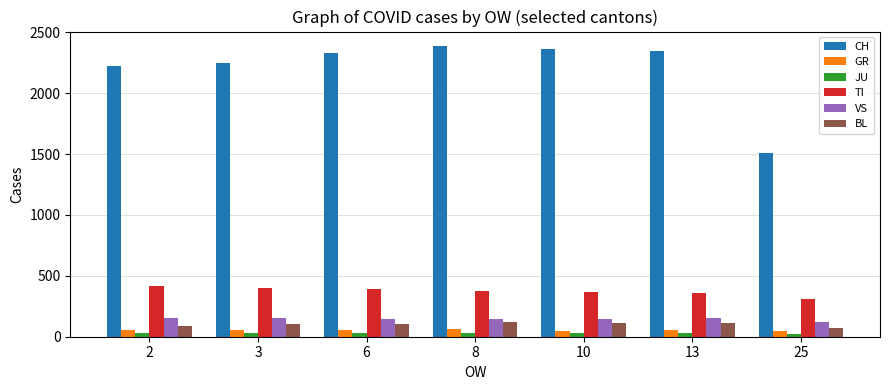

At how many categories does at least one series exceed 1957?

6